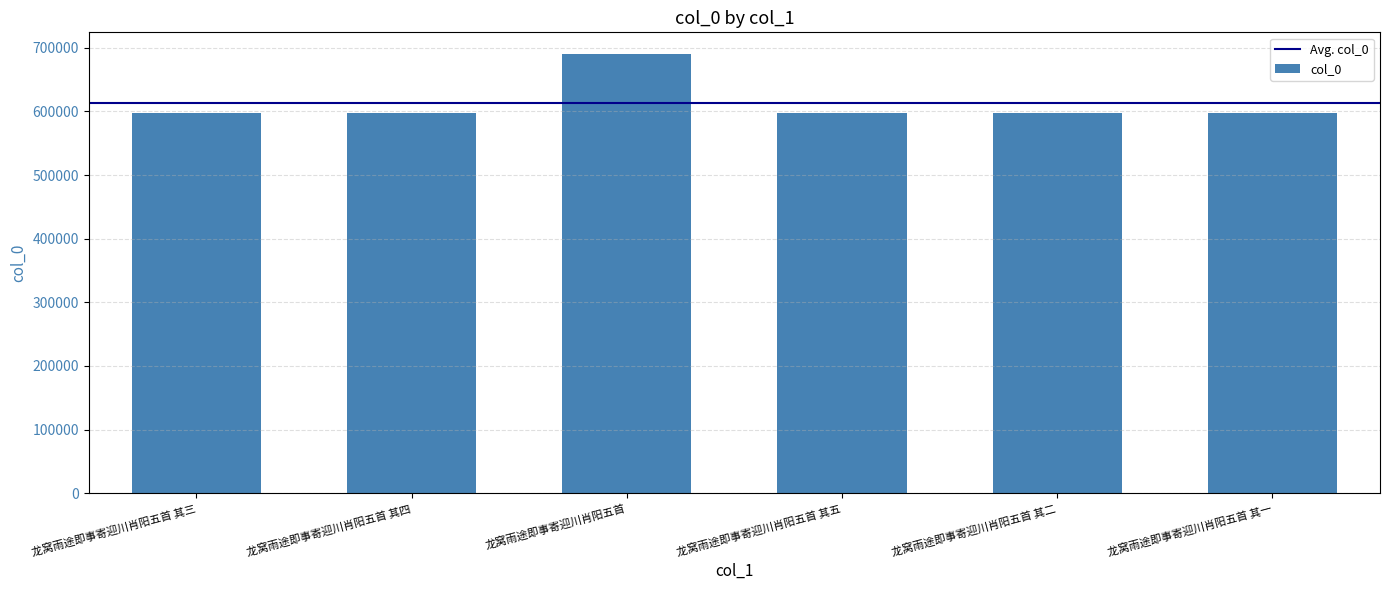

What is the minimum value shown in the chart?

597082